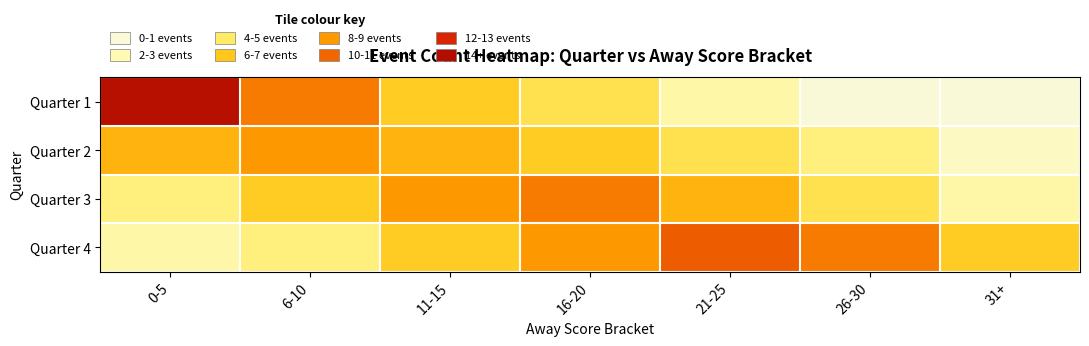

At which category is the sum across all series the highest?

16-20